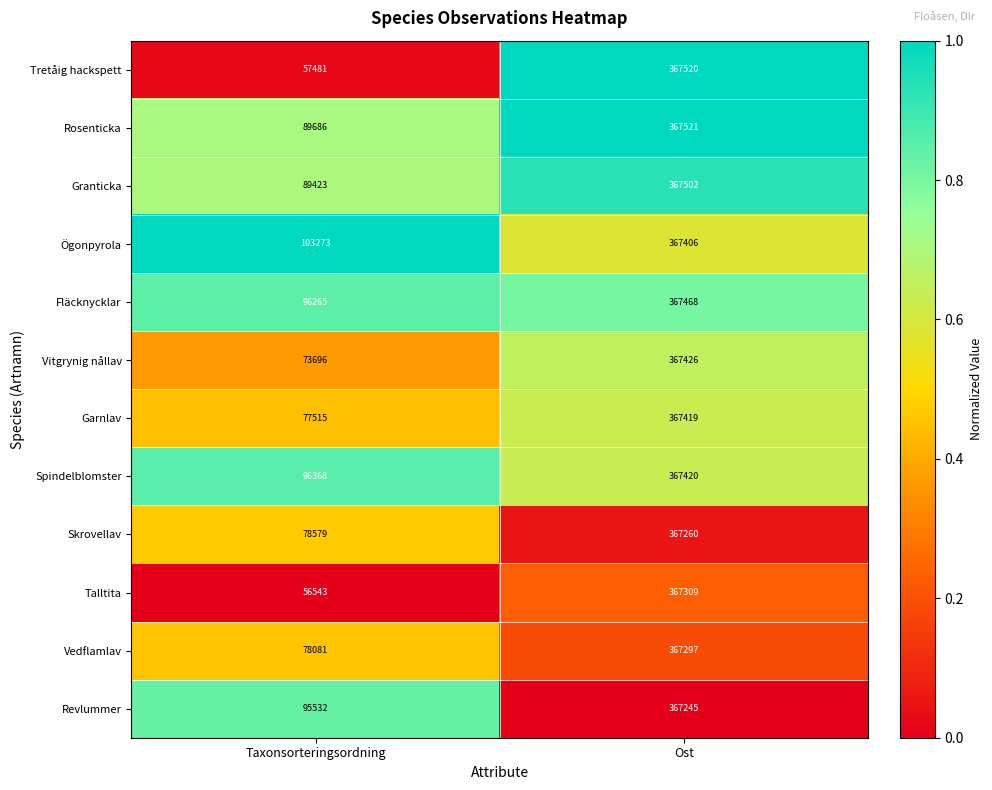

What is the difference between the maximum and minimum values in the Granticka series?

278079